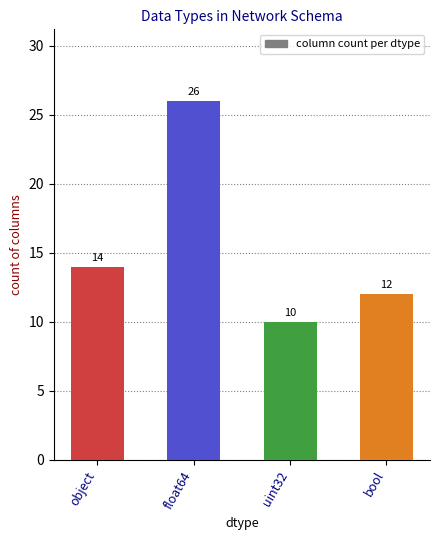

At which category does the chart reach its minimum across all series?

uint32